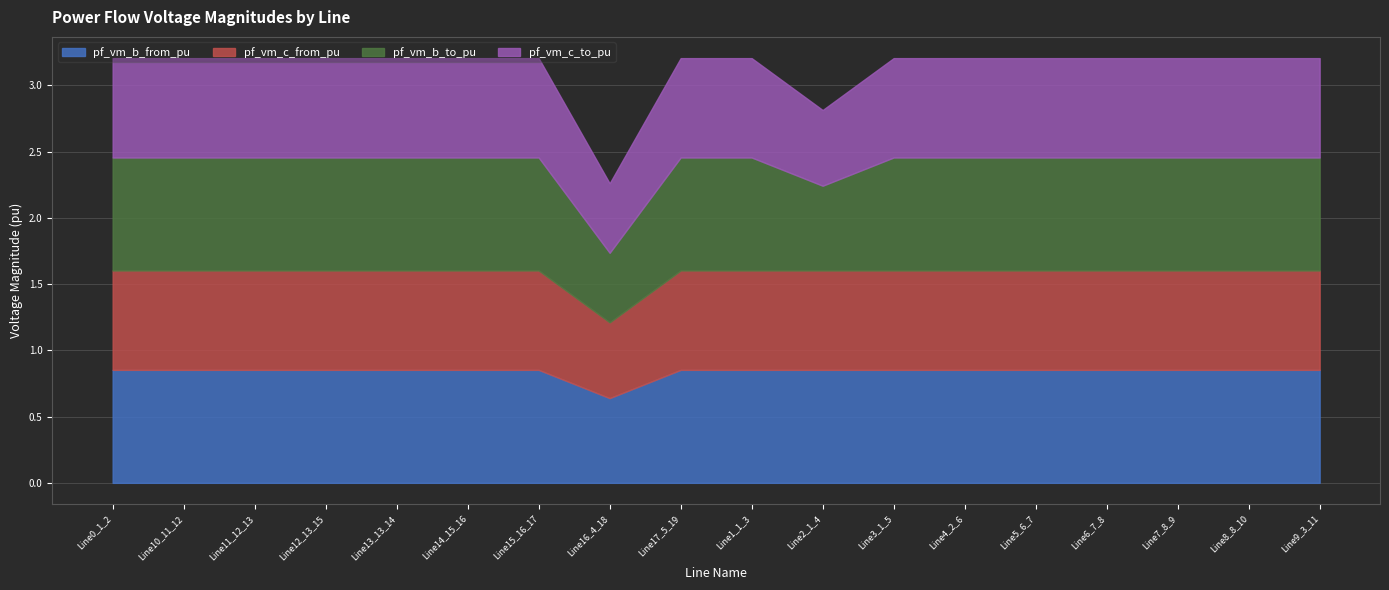

Which label corresponds to the smallest value in the chart?

Line16_4_18